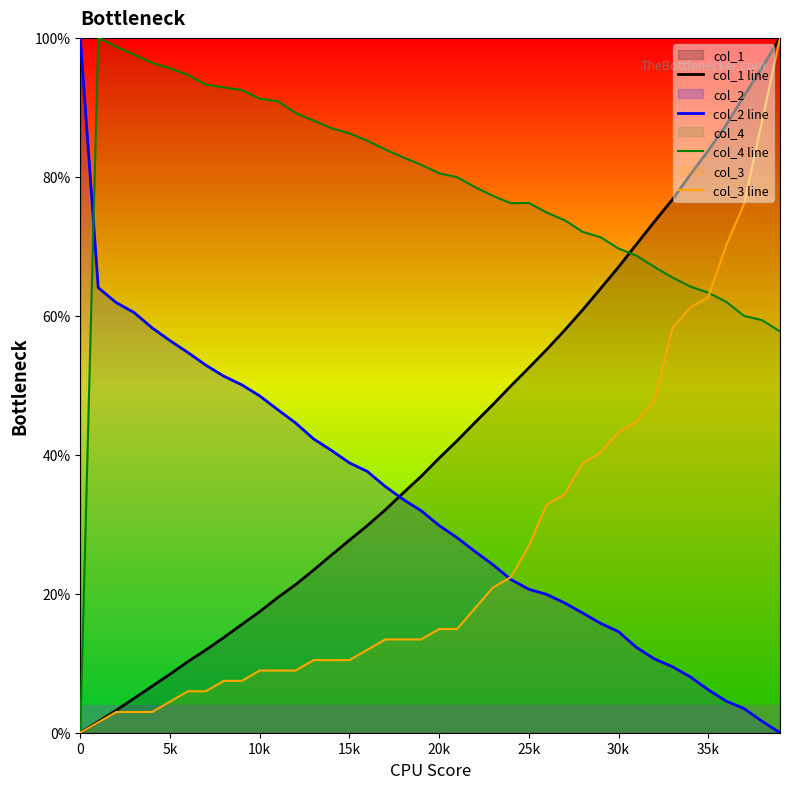

True or false: col_4 line and col_2 line intersect in this chart.

True